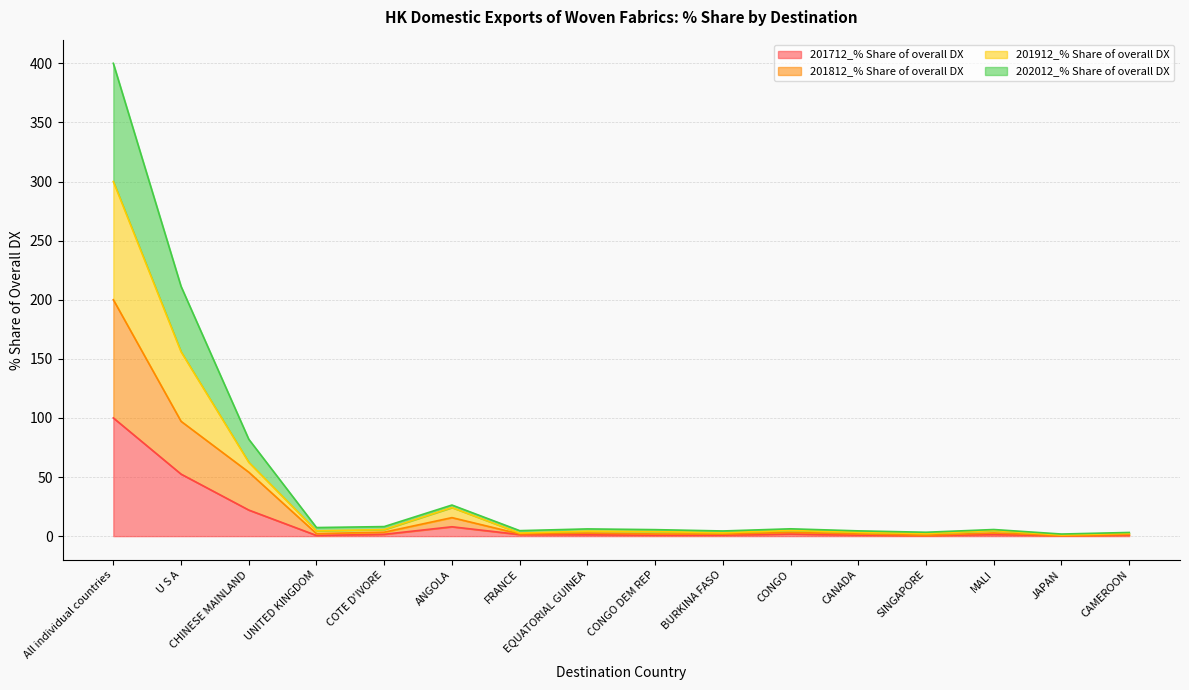

Which series has the largest range (max minus min)?

201912_% Share of overall DX